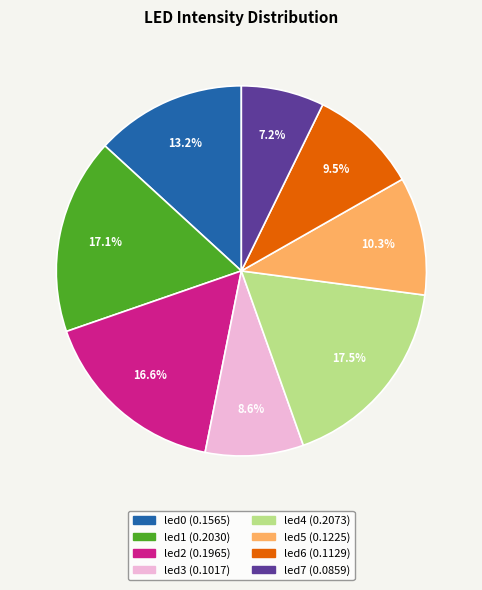

What percentage is the led0 slice, to the nearest percent?

13%